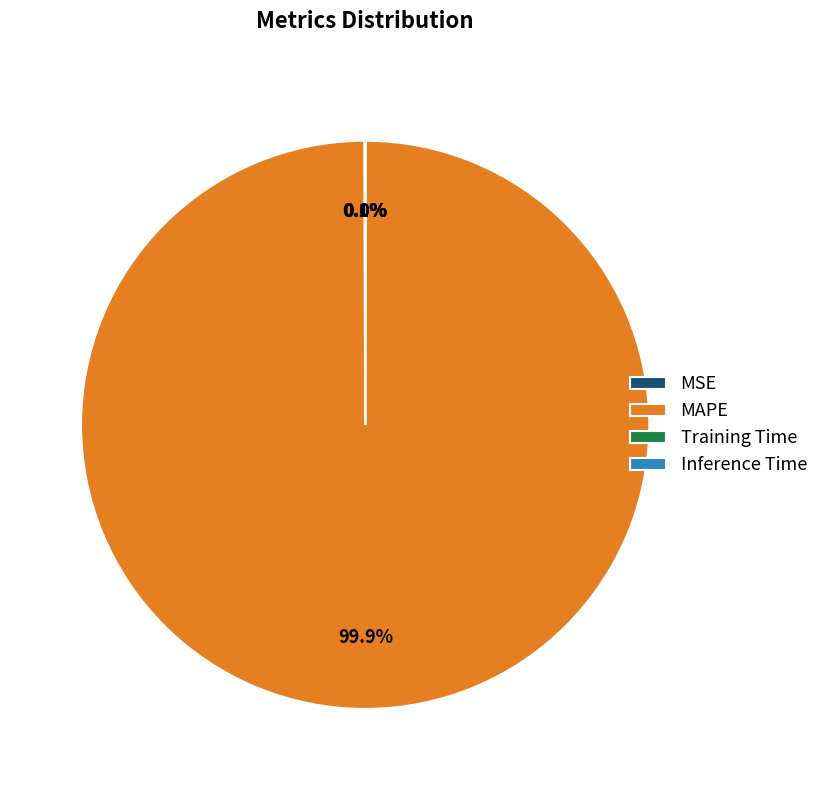

Does MAPE represent more than half of the total?

Yes